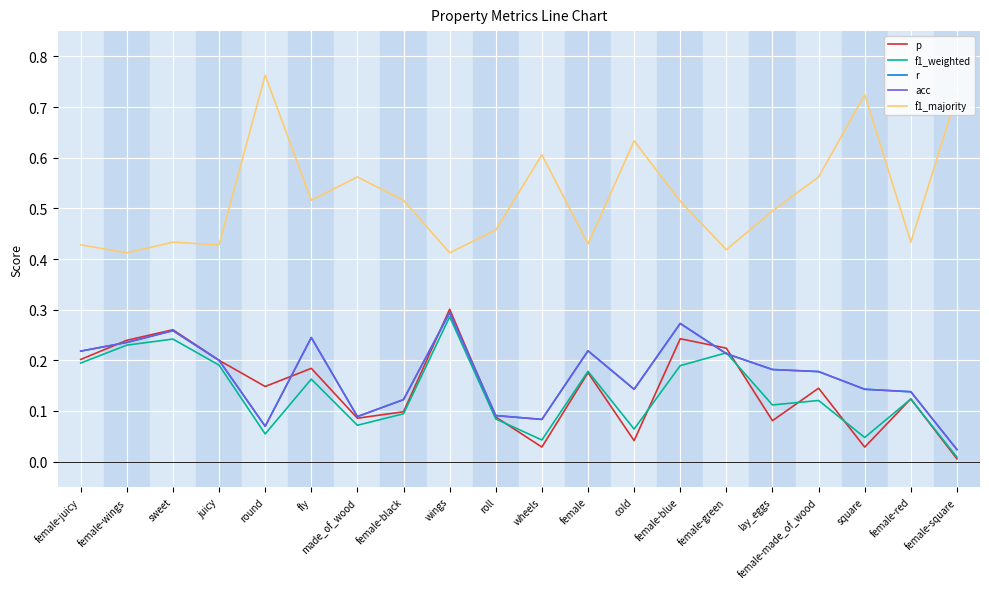

Reading right to left, transcribe all the data shown in this chart.

p: 0.0	0.1	0.0	0.1	0.1	0.2	0.2	0.0	0.2	0.0	0.1	0.3	0.1	0.1	0.2	0.1	0.2	0.3	0.2	0.2
f1_weighted: 0.0	0.1	0.0	0.1	0.1	0.2	0.2	0.1	0.2	0.0	0.1	0.3	0.1	0.1	0.2	0.1	0.2	0.2	0.2	0.2
r: 0.0	0.1	0.1	0.2	0.2	0.2	0.3	0.1	0.2	0.1	0.1	0.3	0.1	0.1	0.2	0.1	0.2	0.3	0.2	0.2
acc: 0.0	0.1	0.1	0.2	0.2	0.2	0.3	0.1	0.2	0.1	0.1	0.3	0.1	0.1	0.2	0.1	0.2	0.3	0.2	0.2
f1_majority: 0.7	0.4	0.7	0.6	0.5	0.4	0.5	0.6	0.4	0.6	0.5	0.4	0.5	0.6	0.5	0.8	0.4	0.4	0.4	0.4